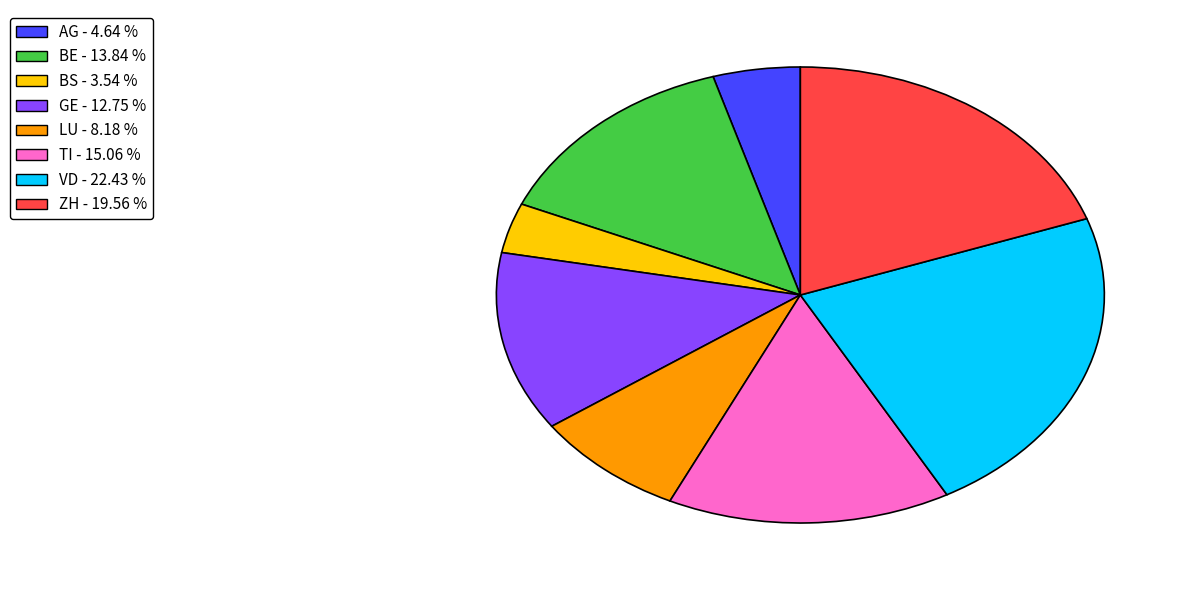

Rank the categories by value from lowest to highest.

BS, AG, LU, GE, BE, TI, ZH, VD